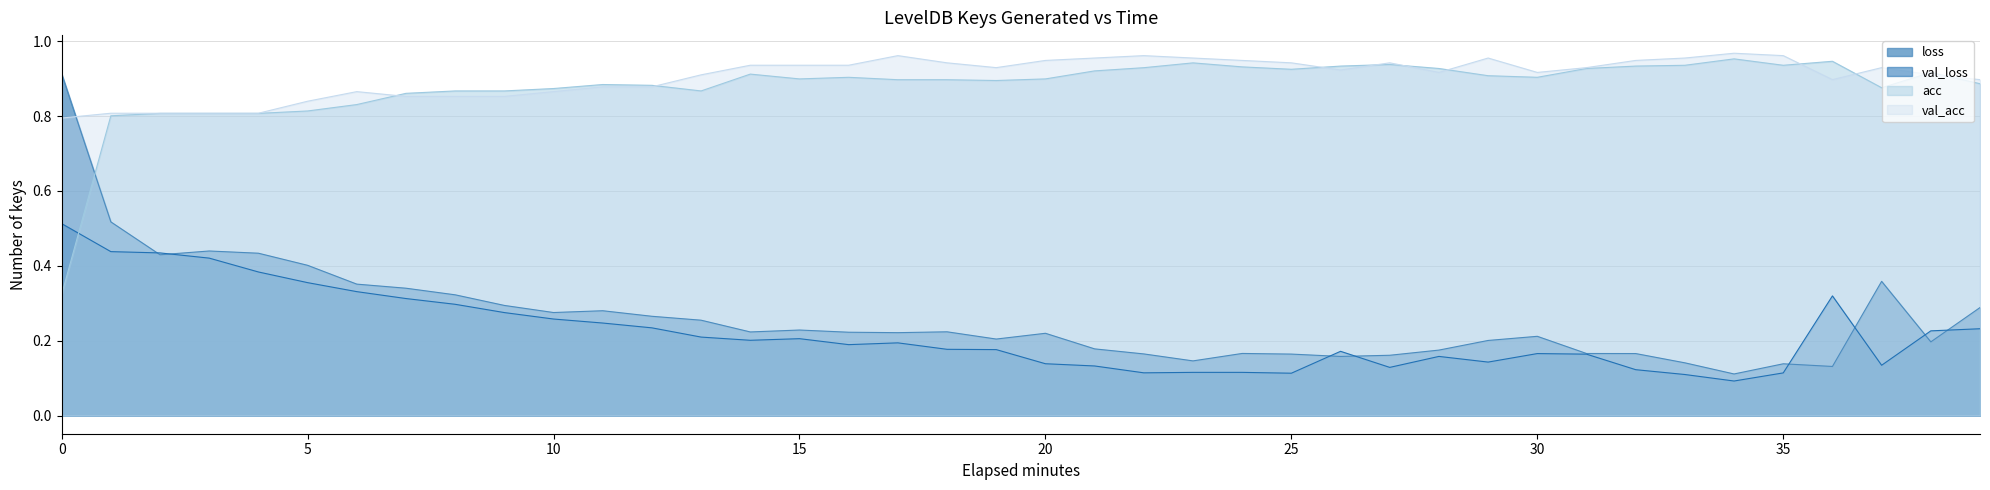

How many times do acc and loss cross each other?

1